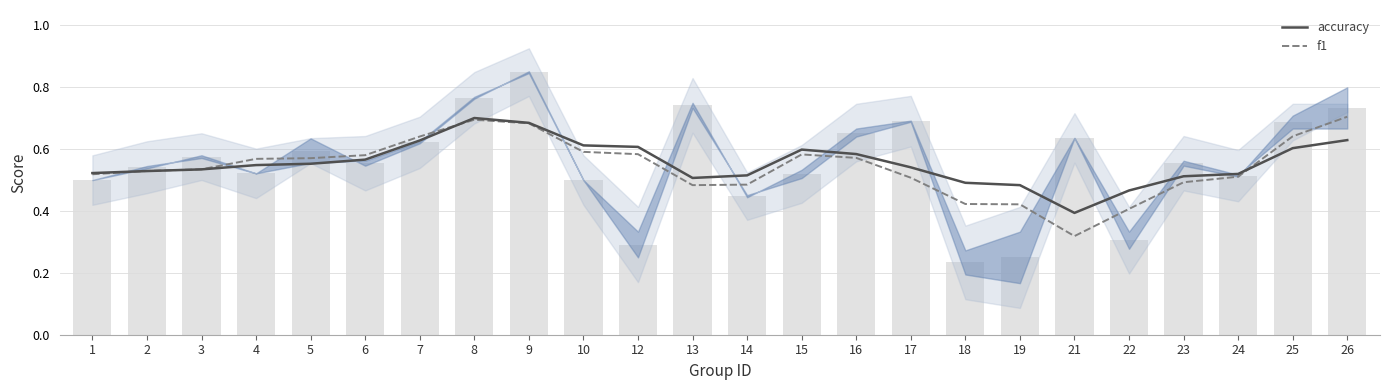

Are the bars horizontal?

No